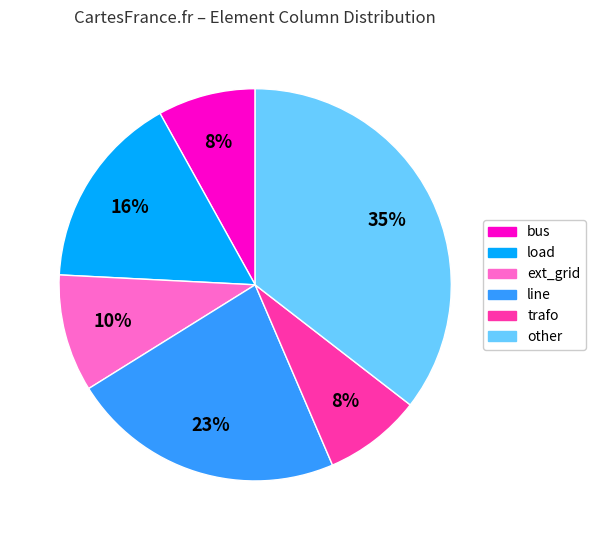

True or false: bus accounts for 1% of the total.

False